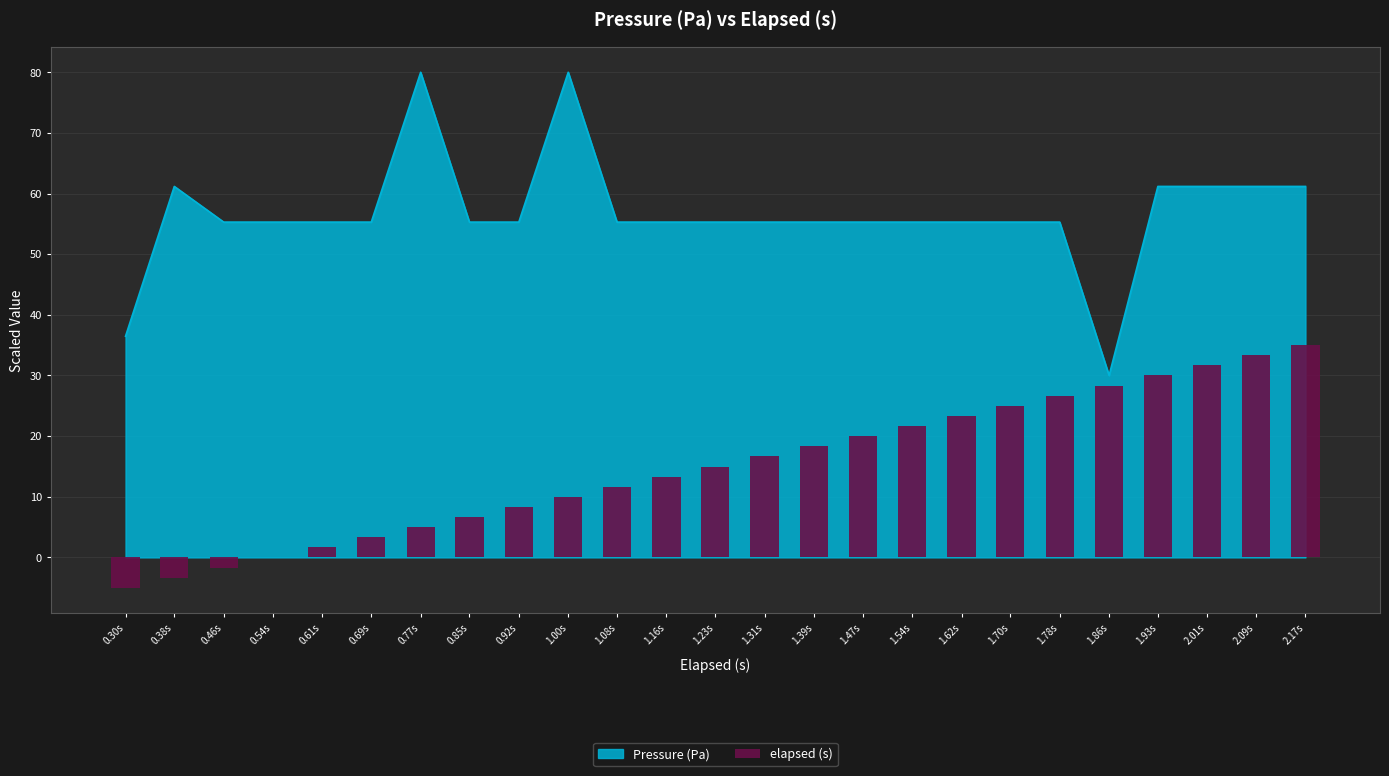

Which category has the lowest value in the Pressure (Pa) series?

1.86s